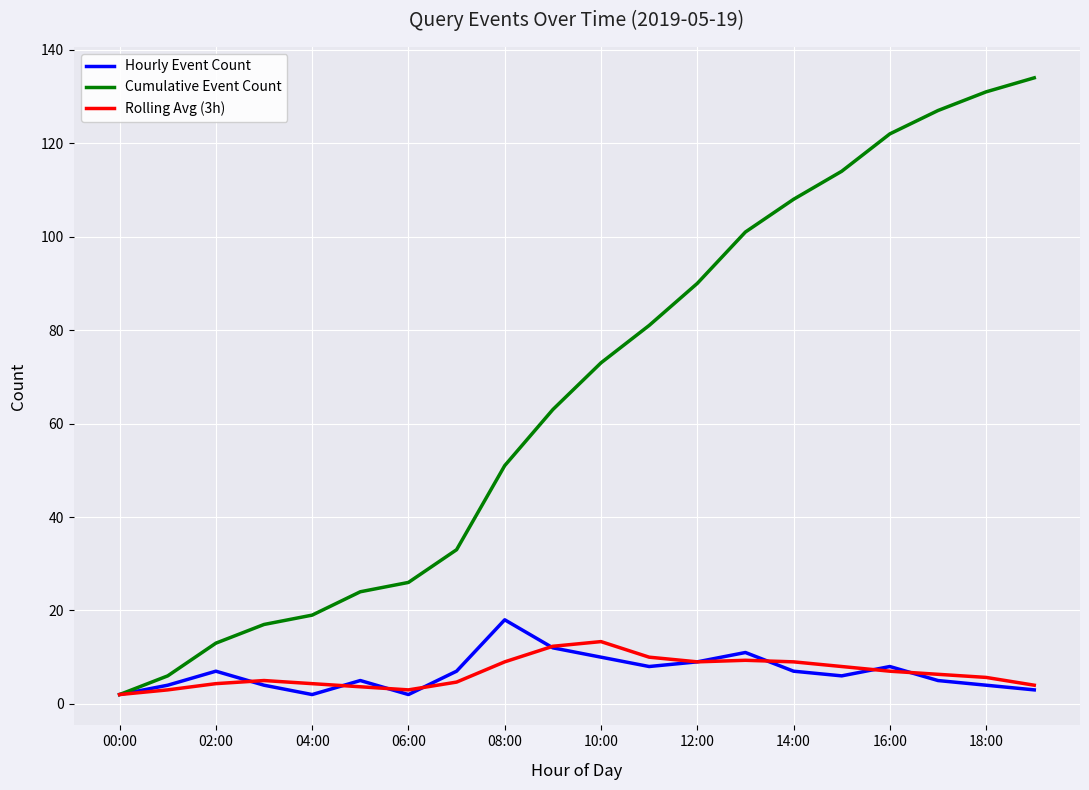

Which series has the largest total across all categories?

Cumulative Event Count